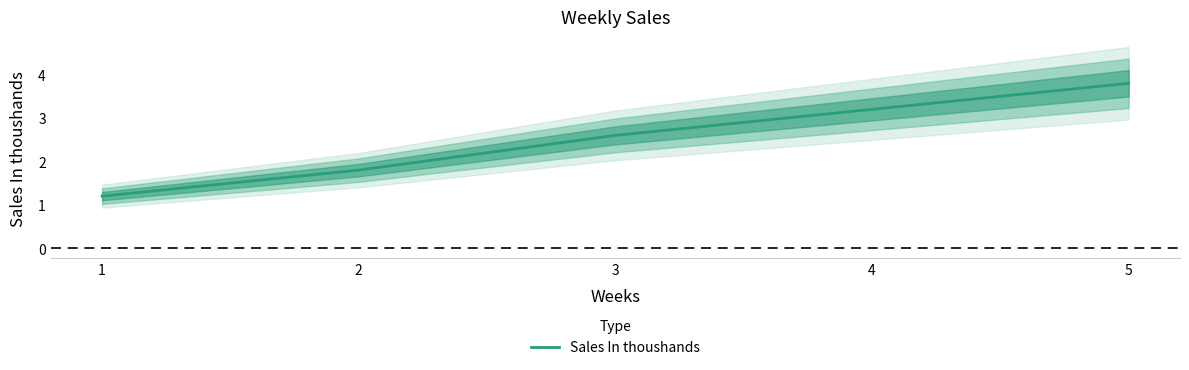

What is the value of the 2nd point from the left?

1.8